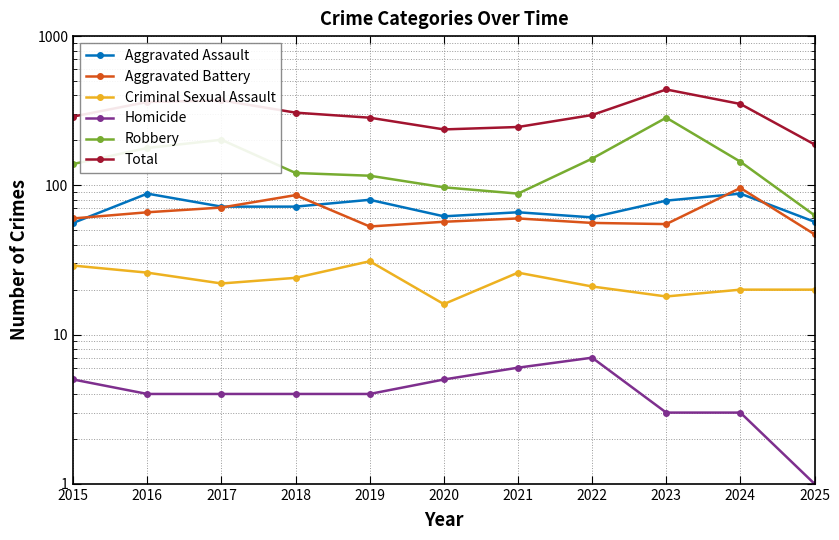

Which label corresponds to the smallest value in the chart?

2025